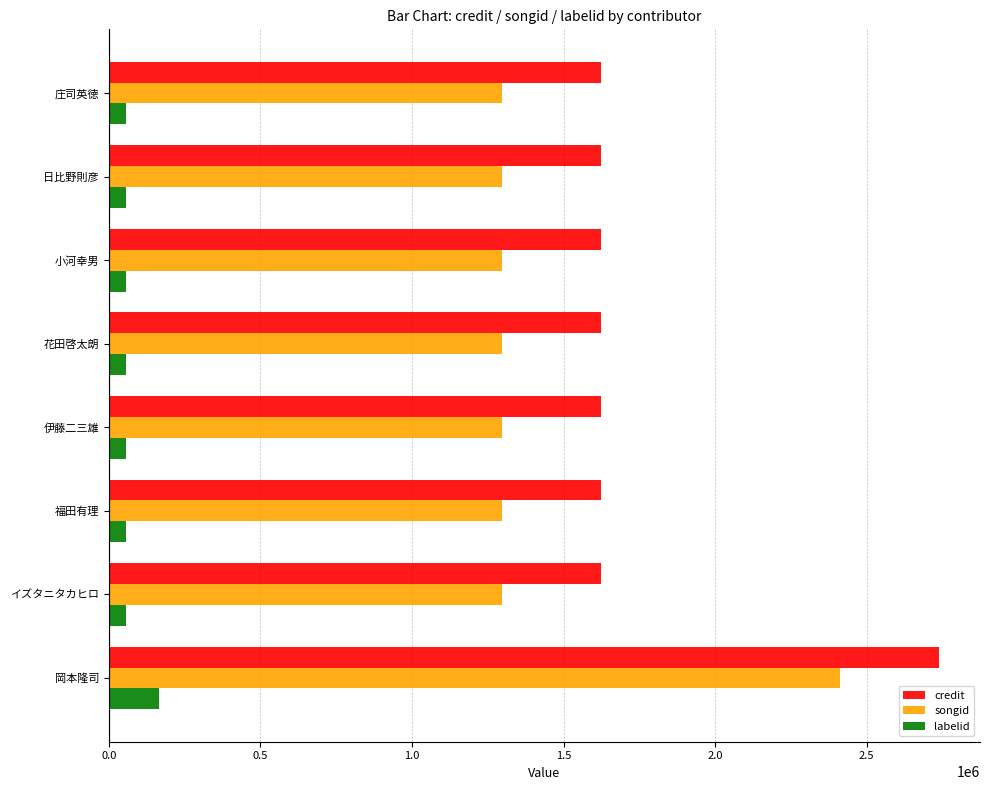

What is the minimum value for songid?

1296059